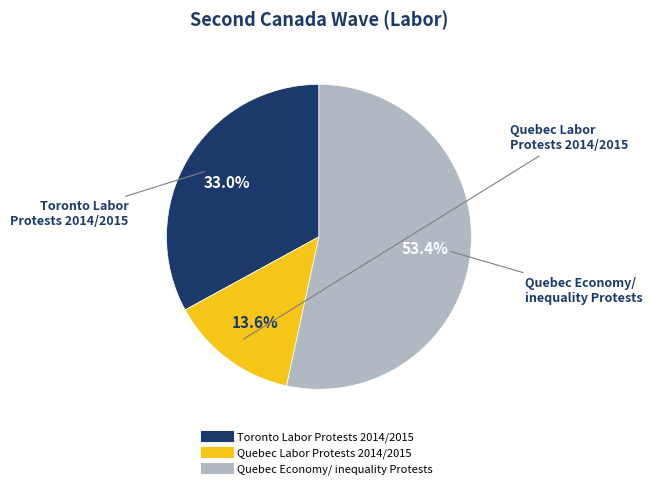

Does any single category account for the majority?

Yes